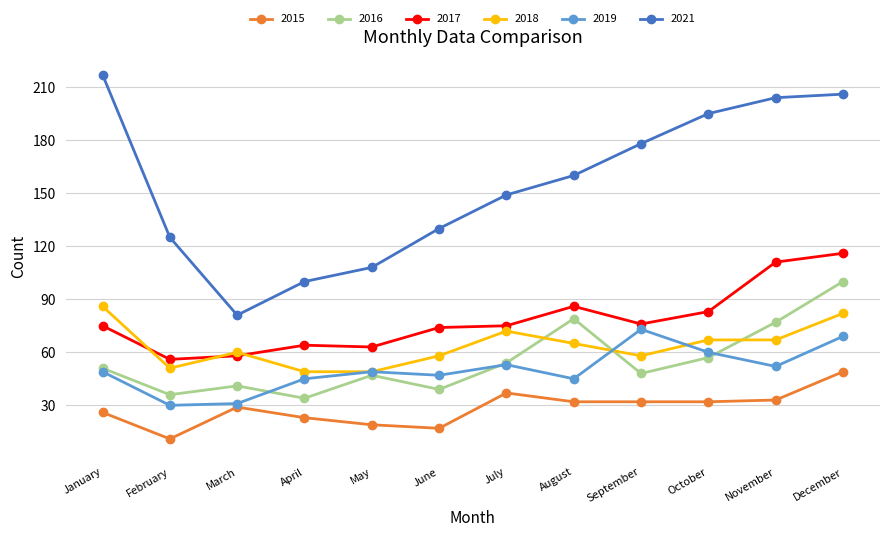

Which series ends up on top after the final intersection of 2018 and 2016?

2016